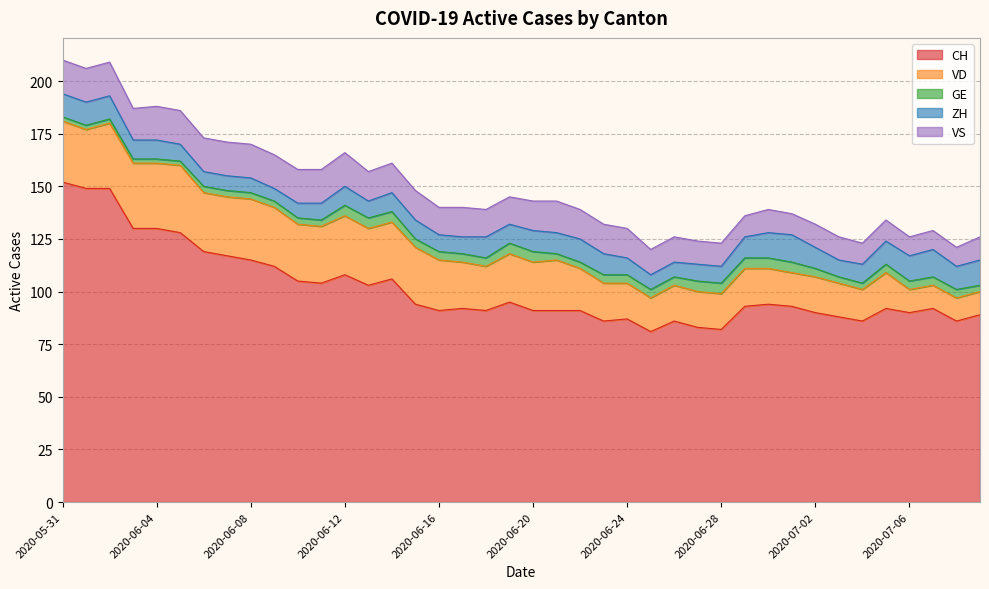

What is the approximate value of VD at 2020-06-19, to the nearest 5?

25